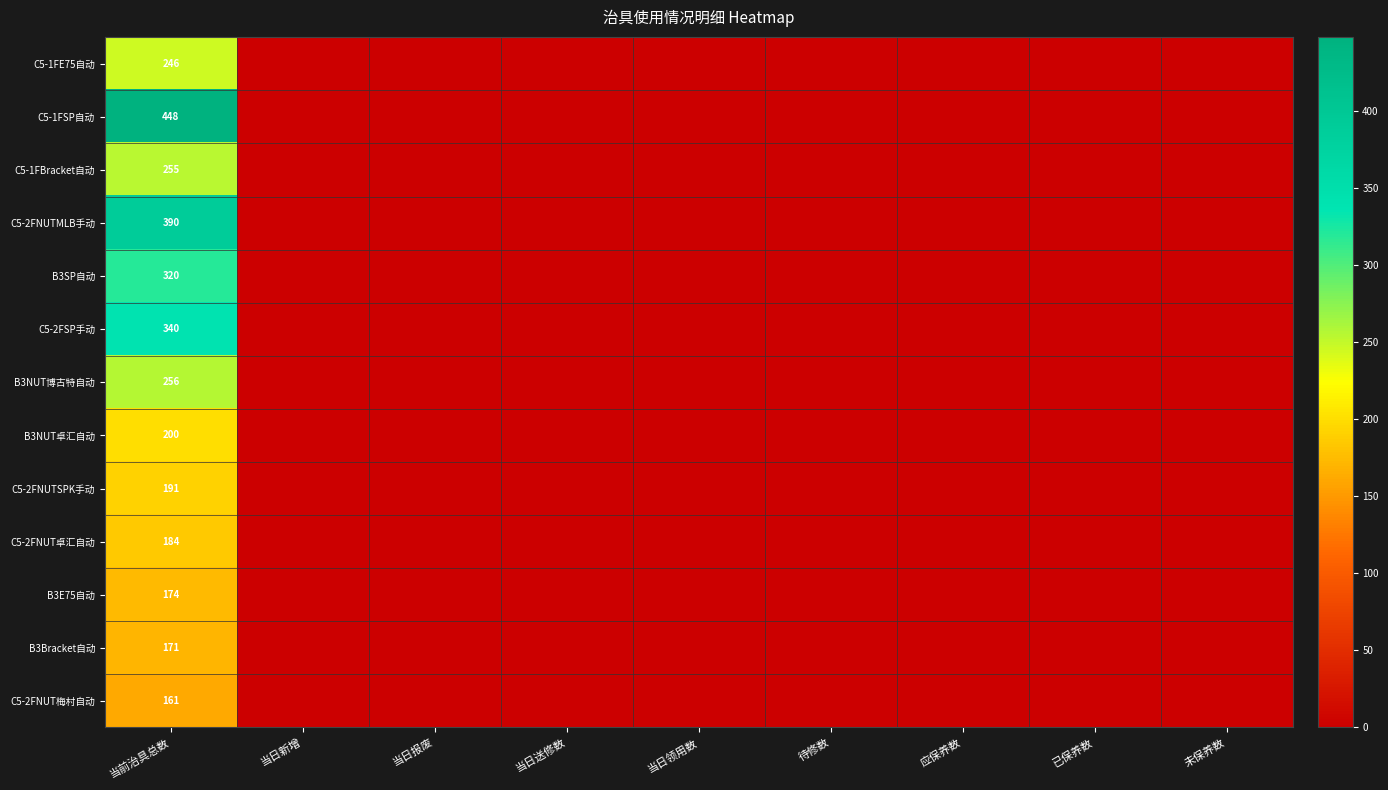

What is the spread (max minus min) of values at 当前治具总数?

287